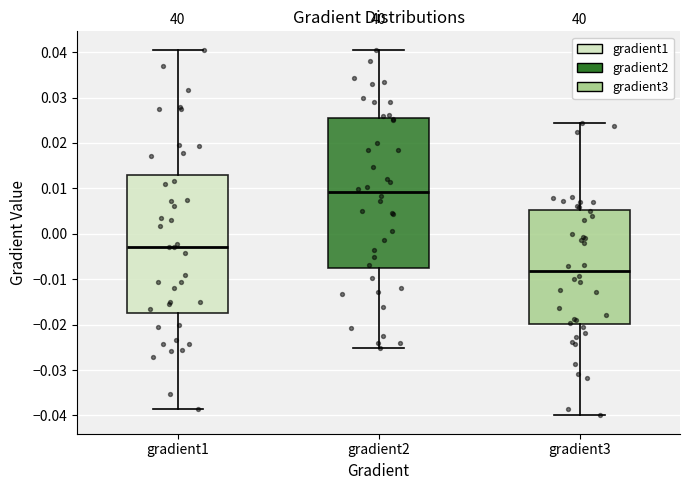

Reading left to right, read every box against the y-axis: the position of its median line, the range the box covers, and the ends of its whiskers. The values are not printed on the chart, so give them approximately, as read against the axis.

gradient1: median -0.003, box -0.017 to 0.013, whiskers -0.038 to 0.040
gradient2: median 0.009, box -0.008 to 0.025, whiskers -0.025 to 0.041
gradient3: median -0.008, box -0.020 to 0.005, whiskers -0.040 to 0.024